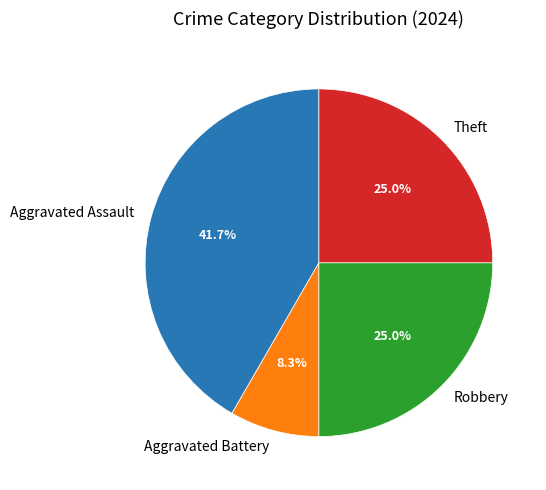

Is there a majority slice in this chart?

No